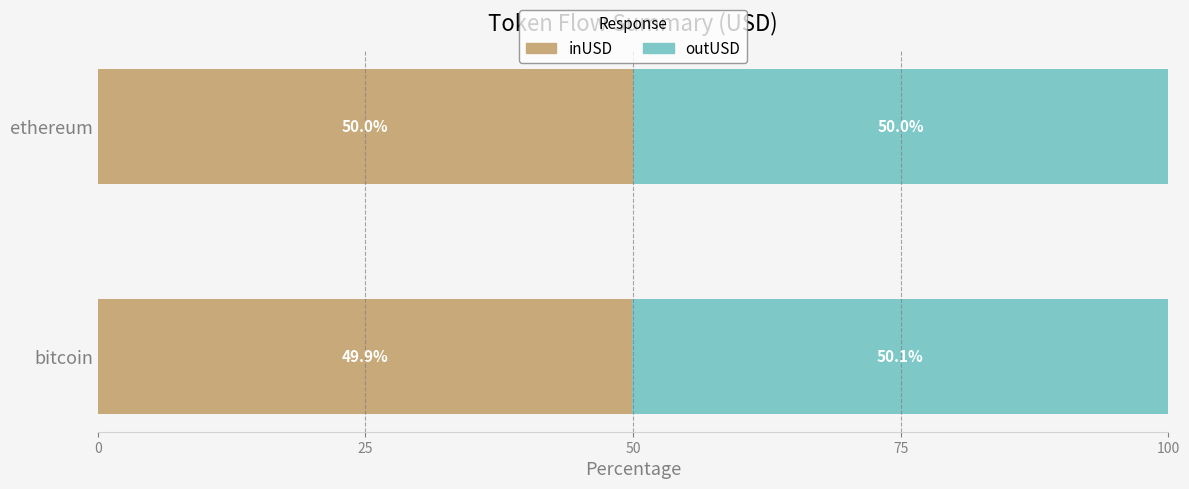

What is the total value across all series at bitcoin?

100.0